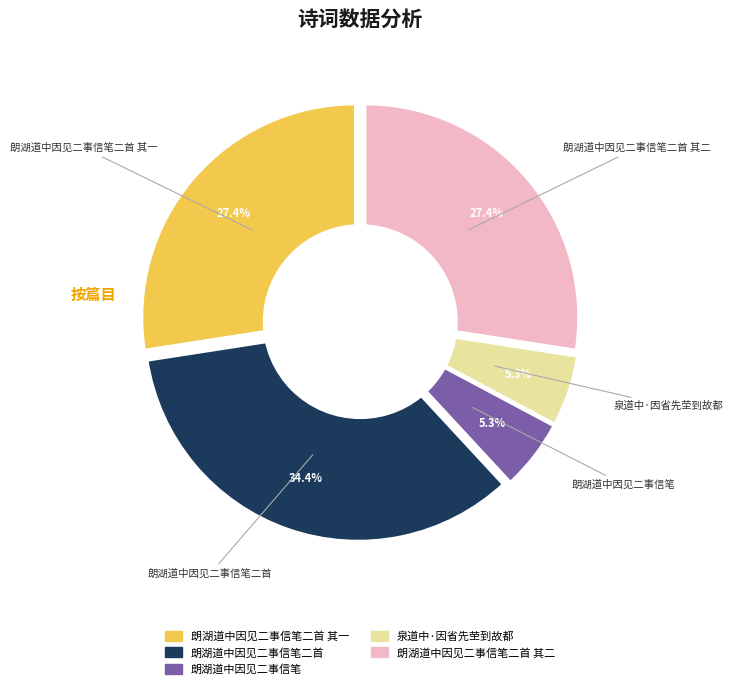

What is the ratio of the value at 朗湖道中因见二事信笔二首 其一 to the value at 朗湖道中因见二事信笔二首 其二?

1.0